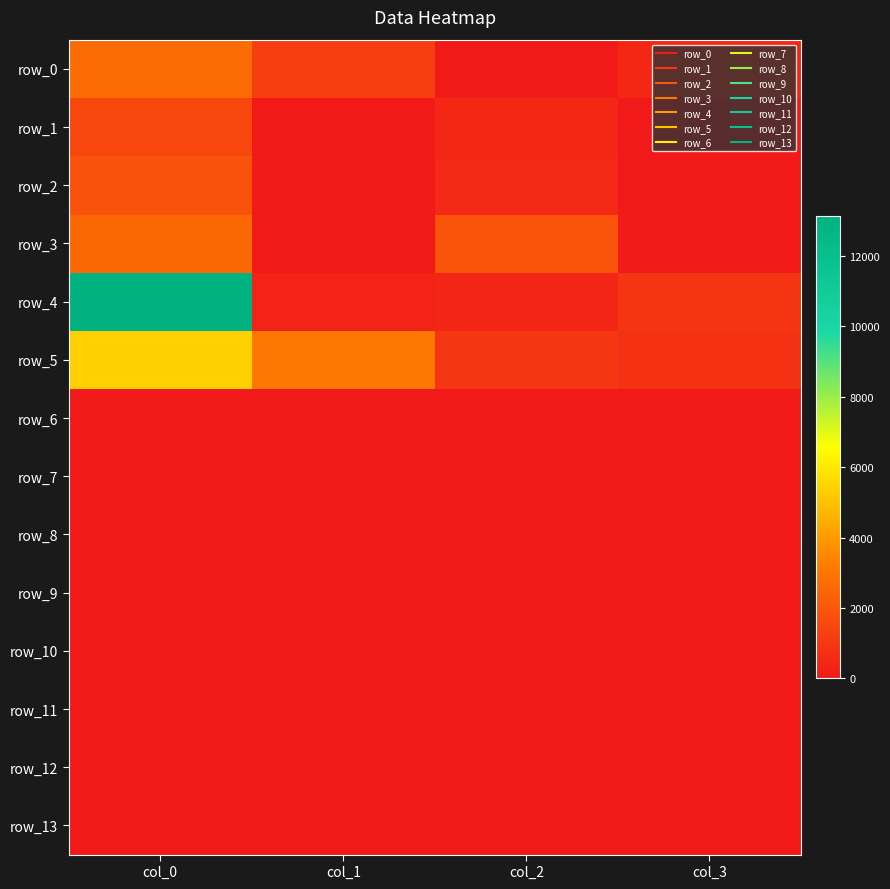

Reading left to right, list all the values displayed in this chart.

row_0: 2701.9	1206.4	0.0	508.3
row_1: 1500.1	0.0	490.8	0.0
row_2: 1859.2	0.0	517.6	0.0
row_3: 2543.1	0.0	1922.3	0.0
row_4: 13133.3	341.4	410.5	877.7
row_5: 5382.2	3068.6	961.6	806.0
row_6: 0.0	0.0	0.0	0.0
row_7: 0.0	0.0	0.0	0.0
row_8: 0.0	0.0	0.0	0.0
row_9: 0.0	0.0	0.0	0.0
row_10: 0.0	0.0	0.0	0.0
row_11: 0.0	0.0	0.0	0.0
row_12: 0.0	0.0	0.0	0.0
row_13: 0.0	0.0	0.0	0.0